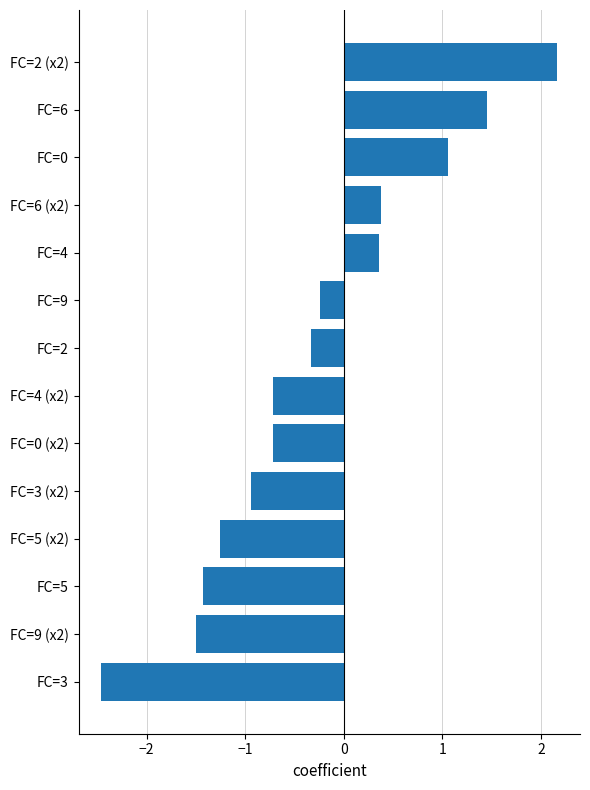

Which has a higher value, FC=6 (x2) or FC=3?

FC=6 (x2)